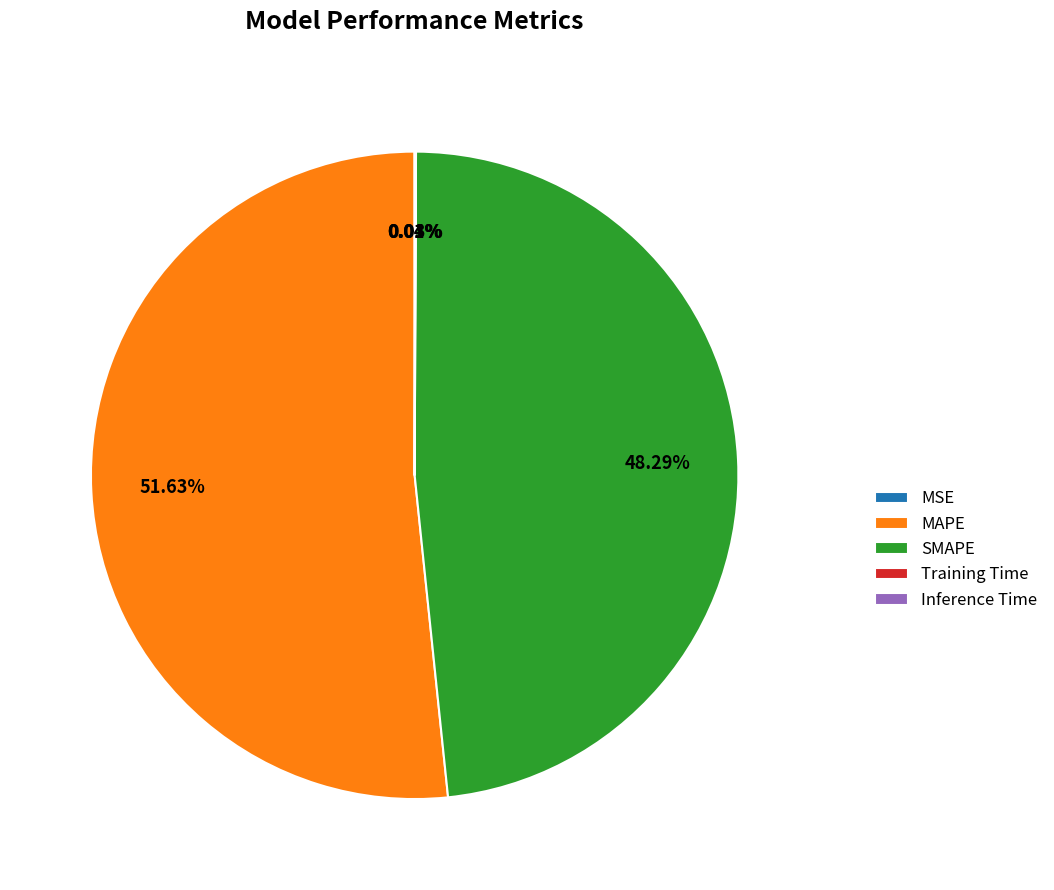

Is there a majority slice in this chart?

Yes